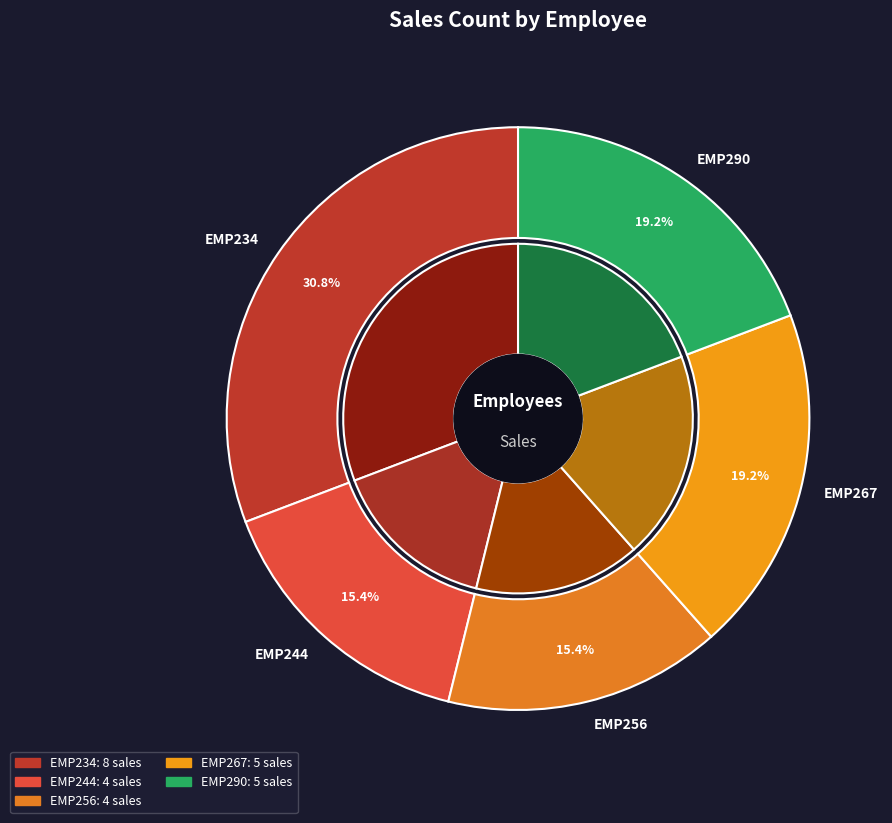

True or false: EMP267 accounts for 12% of the total.

False